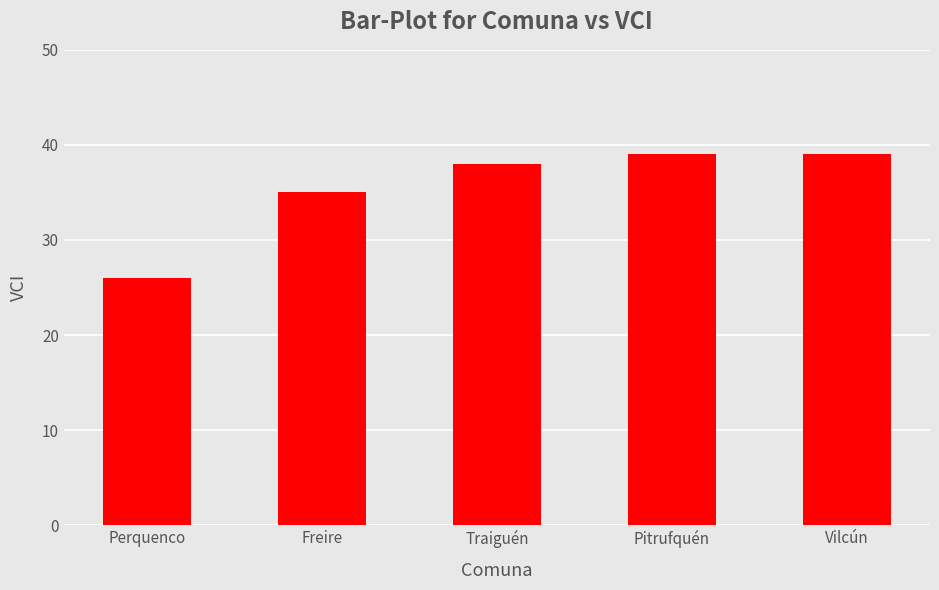

Between Pitrufquén and Freire, which is larger?

Pitrufquén